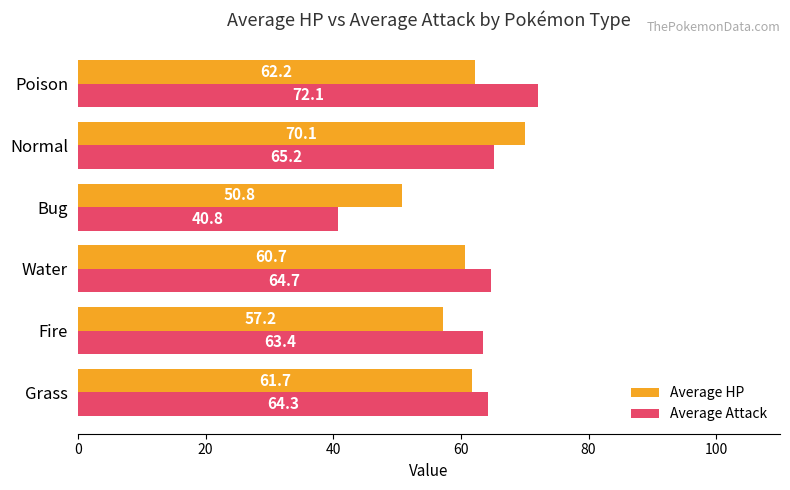

At how many categories does at least one series exceed 52?

5